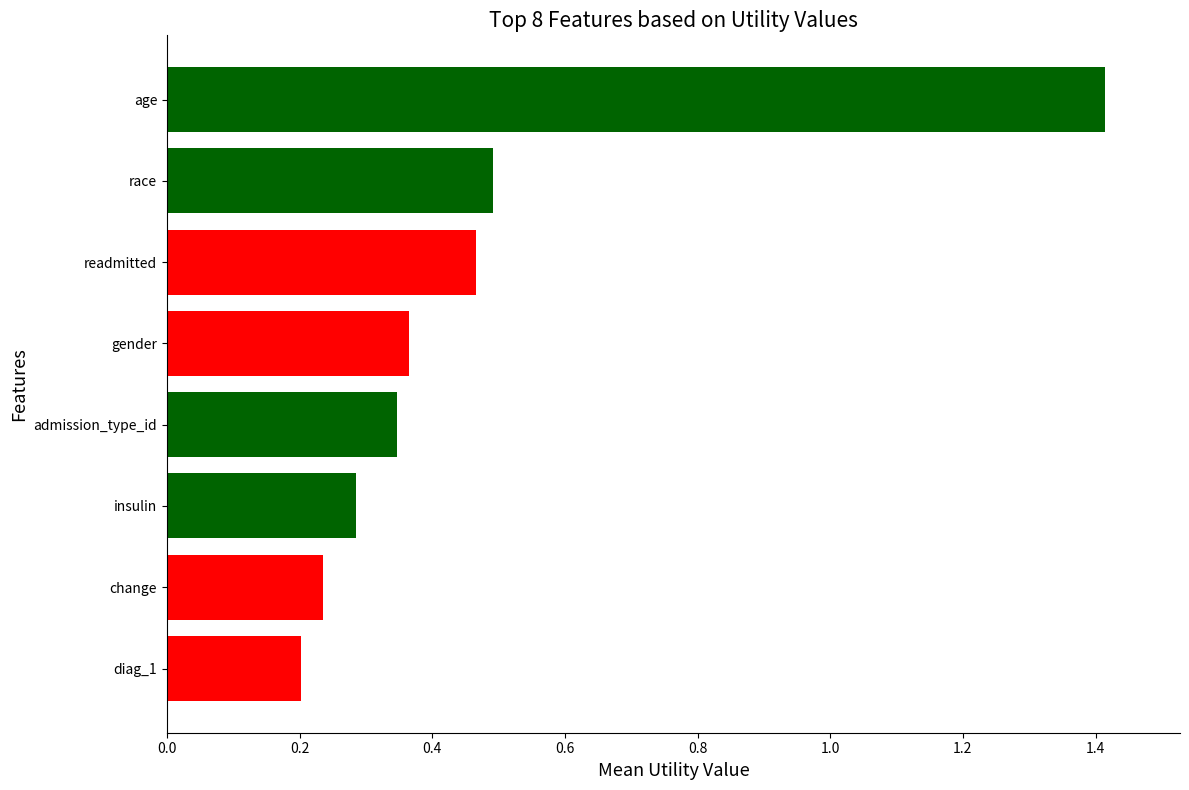

What is the greatest value displayed?

1.4